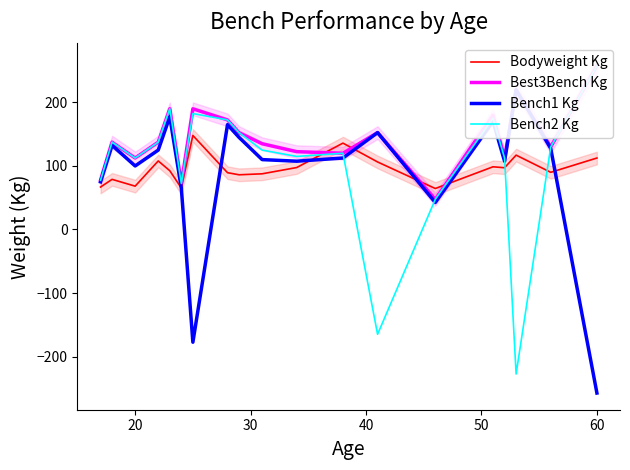

Which series has the widest spread of values?

Bench2 Kg